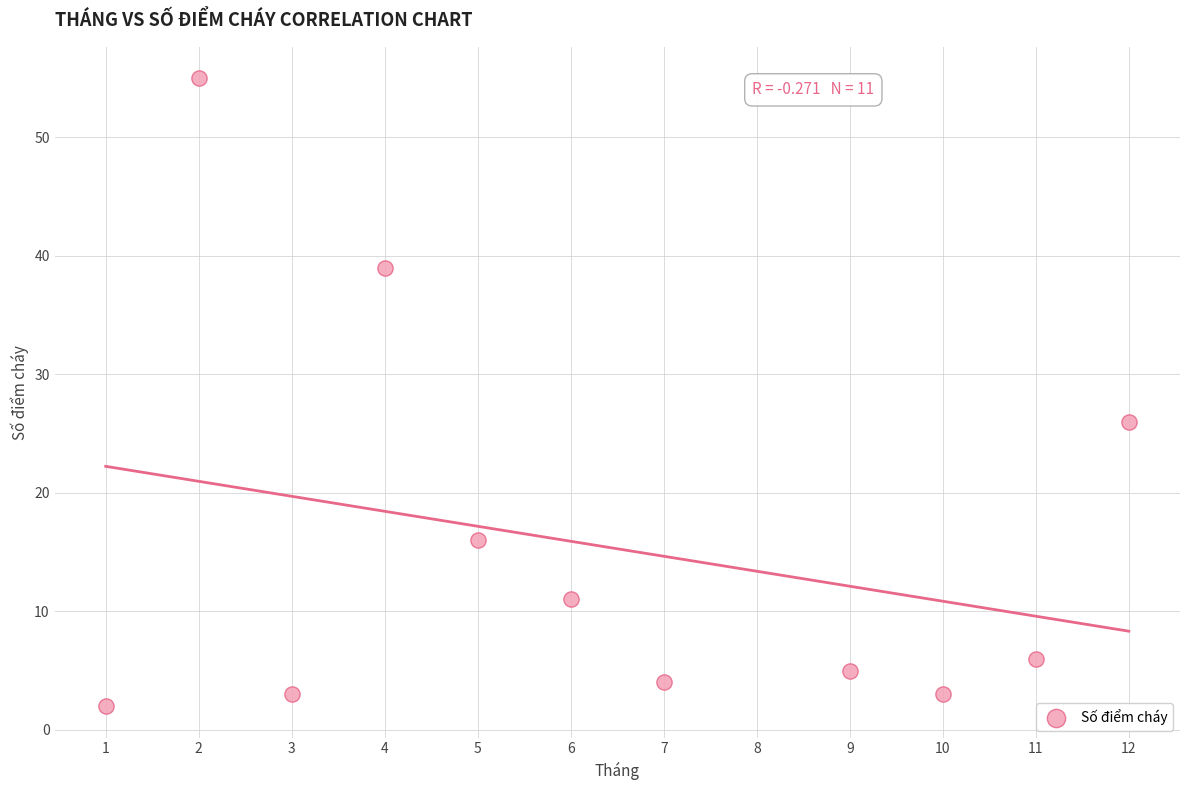

What is the range of Y values (max minus min)?

53